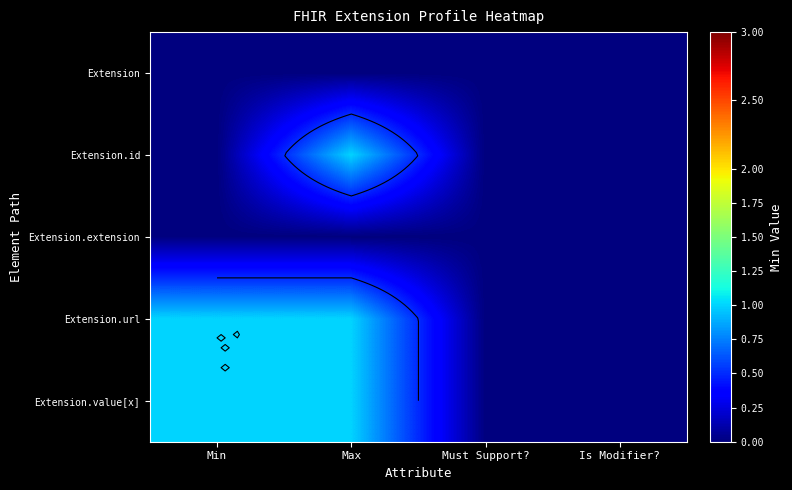

How many values in Extension.id are above zero?

1